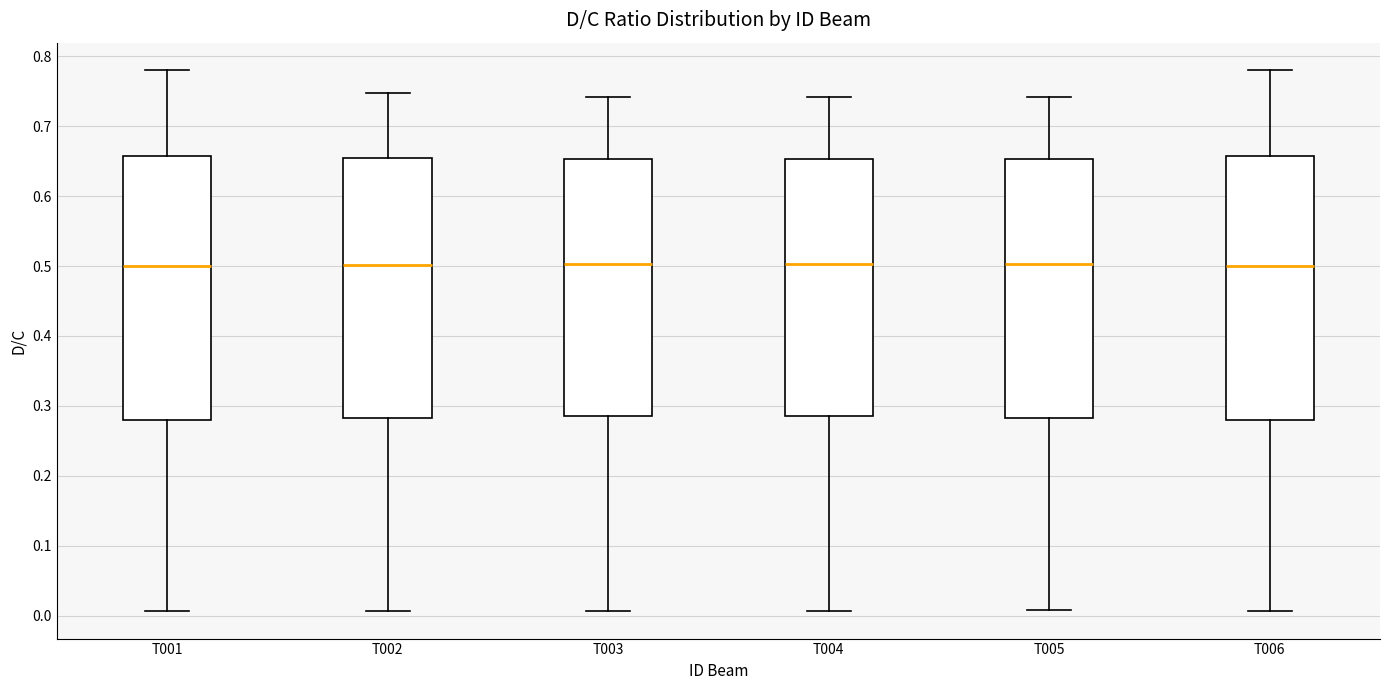

Reading left to right, transcribe this box plot: for each box, give where its median line is, the range the box spans, and where its two whiskers end, as read against the y-axis. The values are not printed on the chart, so give them approximately, as read against the axis.

T001: median 0.50, box 0.28 to 0.66, whiskers 0.01 to 0.78
T002: median 0.50, box 0.28 to 0.65, whiskers 0.01 to 0.75
T003: median 0.50, box 0.29 to 0.65, whiskers 0.01 to 0.74
T004: median 0.50, box 0.29 to 0.65, whiskers 0.01 to 0.74
T005: median 0.50, box 0.28 to 0.65, whiskers 0.01 to 0.74
T006: median 0.50, box 0.28 to 0.66, whiskers 0.01 to 0.78